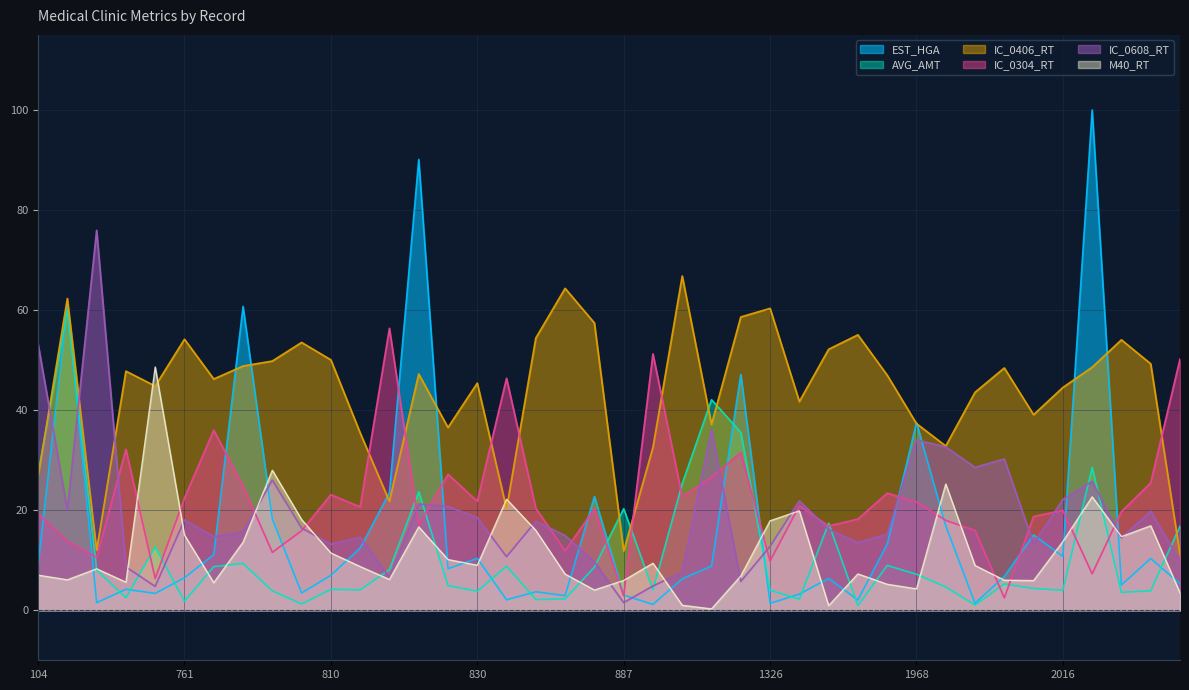

What is the difference between the maximum and minimum values in the IC_0304_RT series?

53.9